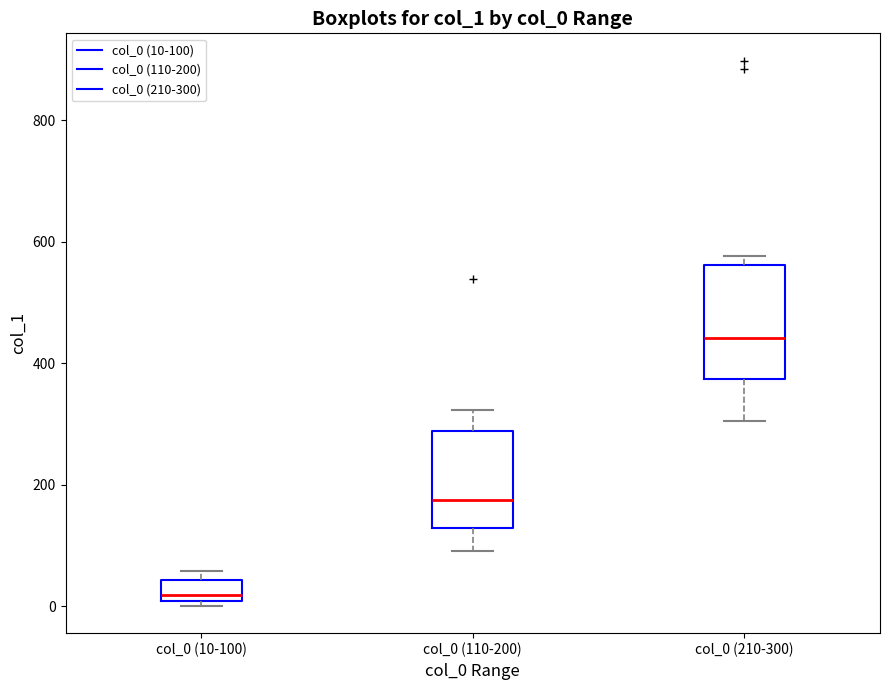

Reading left to right, transcribe this box plot: for each box, give where its median line is, the range the box spans, and where its two whiskers end, as read against the y-axis. The values are not printed on the chart, so give them approximately, as read against the axis.

col_0 (10-100): median 20, box 0 to 40, whiskers 0 (just below the box's lower edge) to 60
col_0 (110-200): median 180, box 120 to 280, whiskers 100 to 320
col_0 (210-300): median 440, box 380 to 560, whiskers 300 to 580